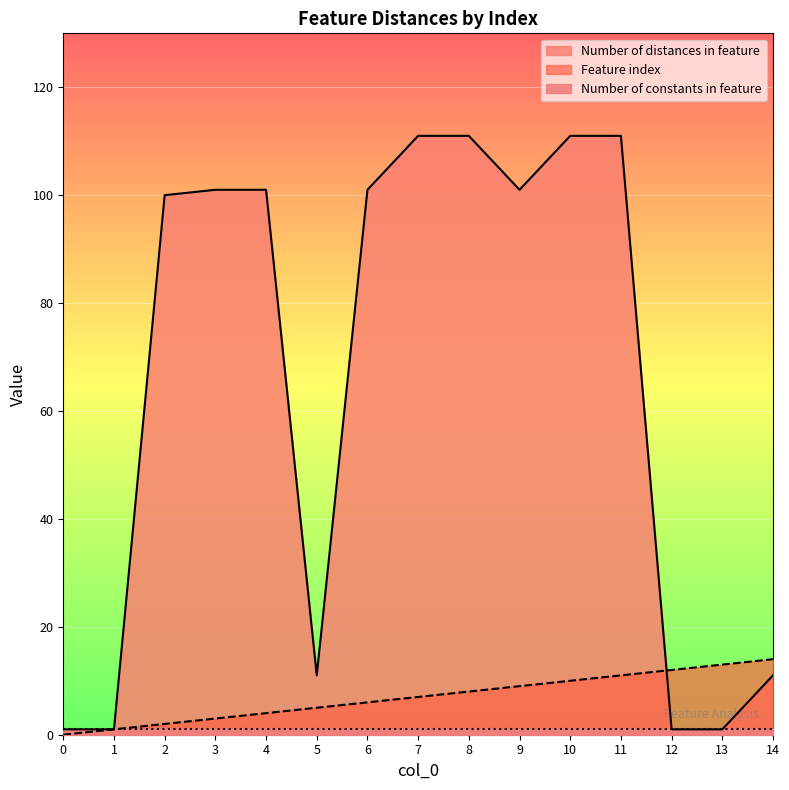

Rank the categories by Feature index value from lowest to highest.

0, 1, 2, 3, 4, 5, 6, 7, 8, 9, 10, 11, 12, 13, 14